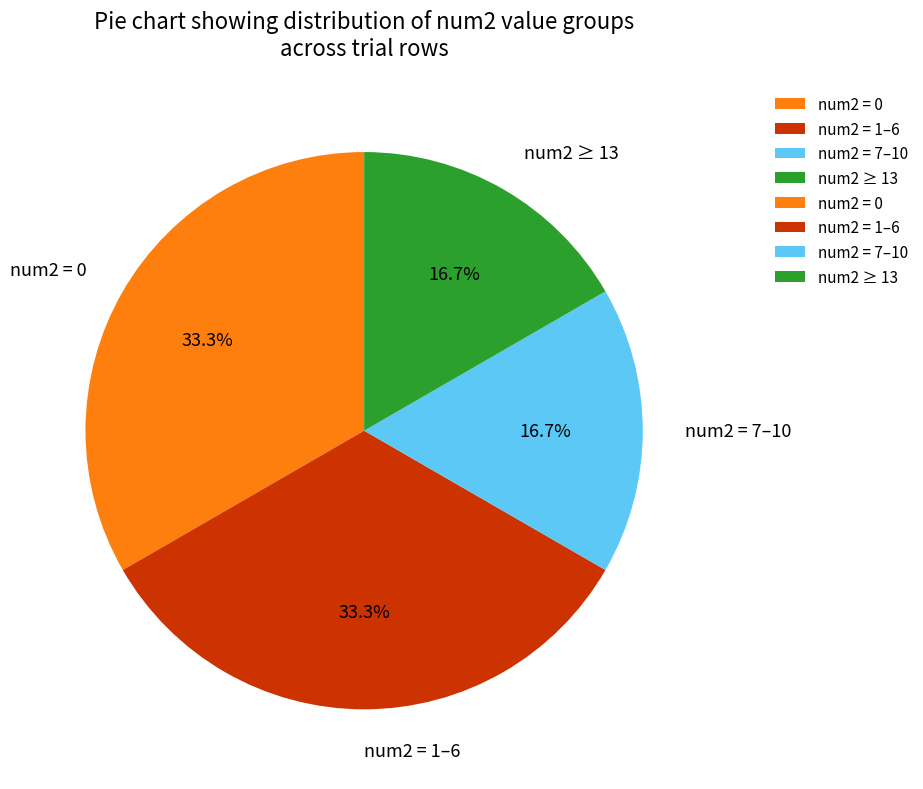

To the nearest percent, what is the average slice percentage?

25%